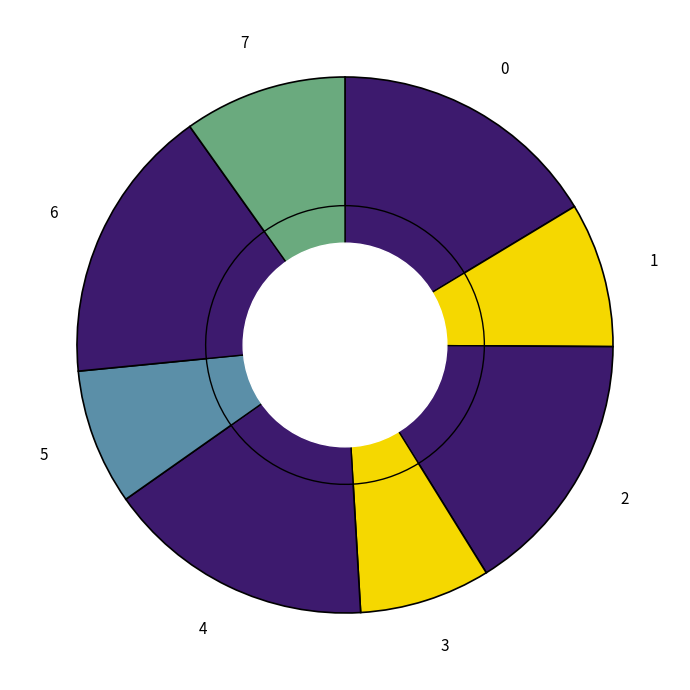

Is there a majority slice in this chart?

No